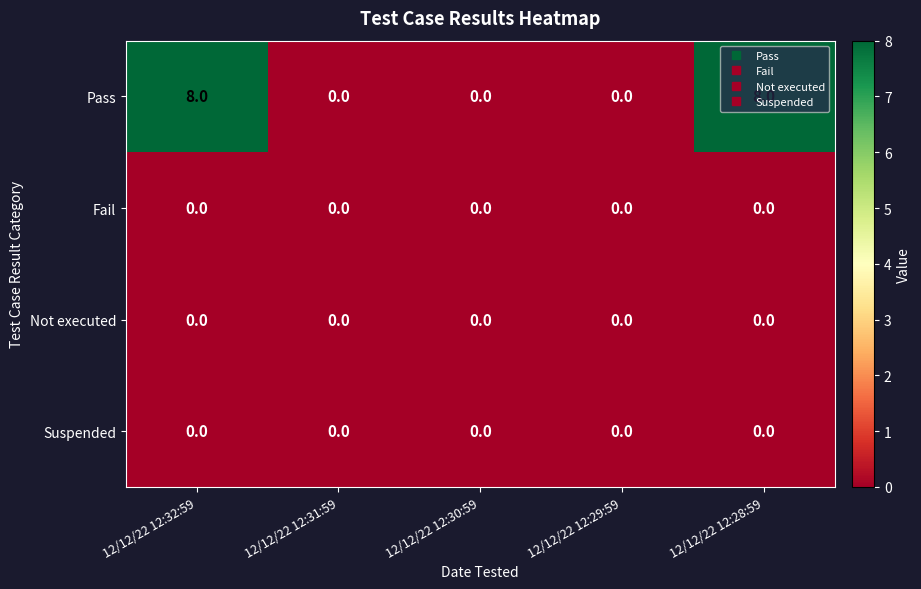

Is it true that Not executed equals 0 at 12/12/22 12:30:59?

True